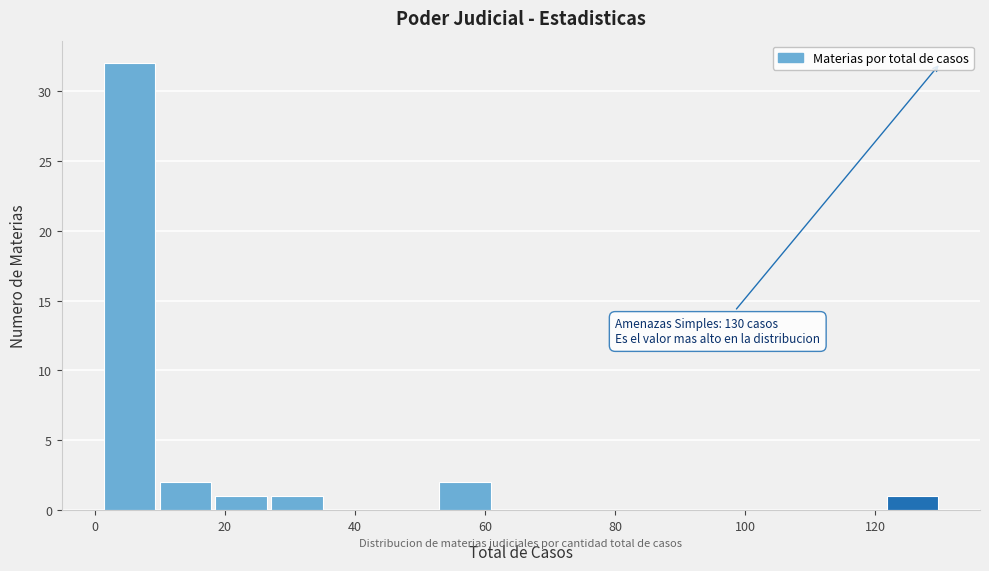

Over which range of the x-axis is the bar tallest?

1.0 to 9.6